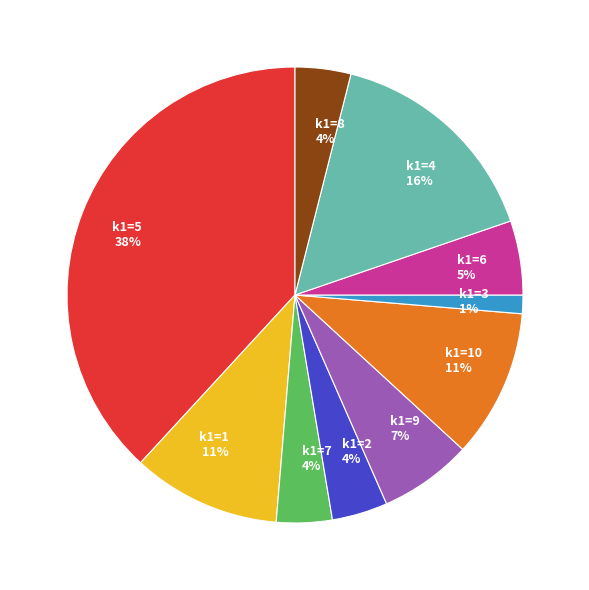

Between k1=4 and k1=1, which is larger?

k1=4